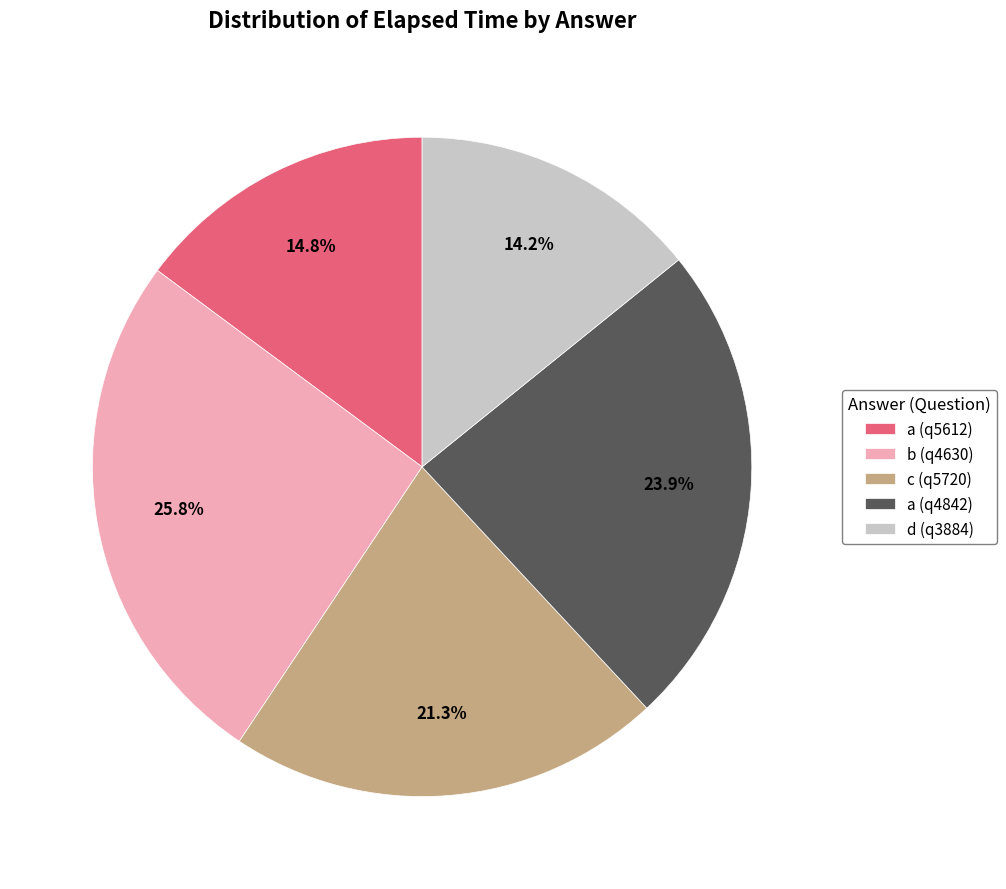

Is there any slice that represents more than half of the pie?

No